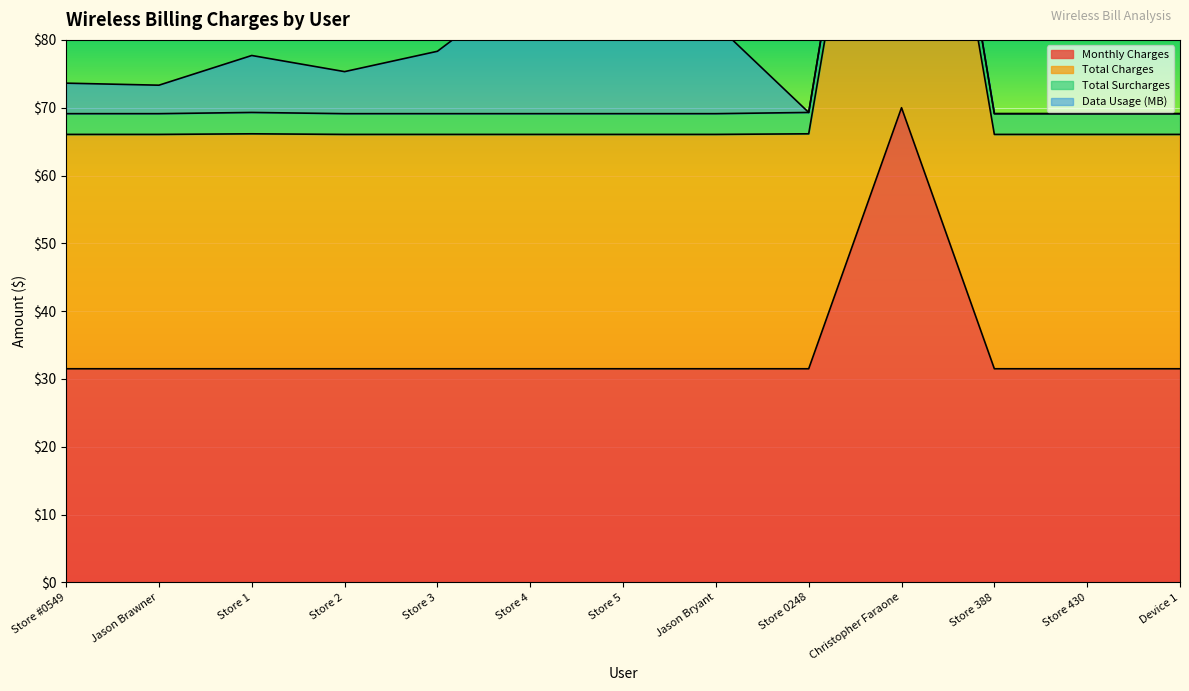

The Monthly Charges series shows 13.7 at Store 388. True or false?

False